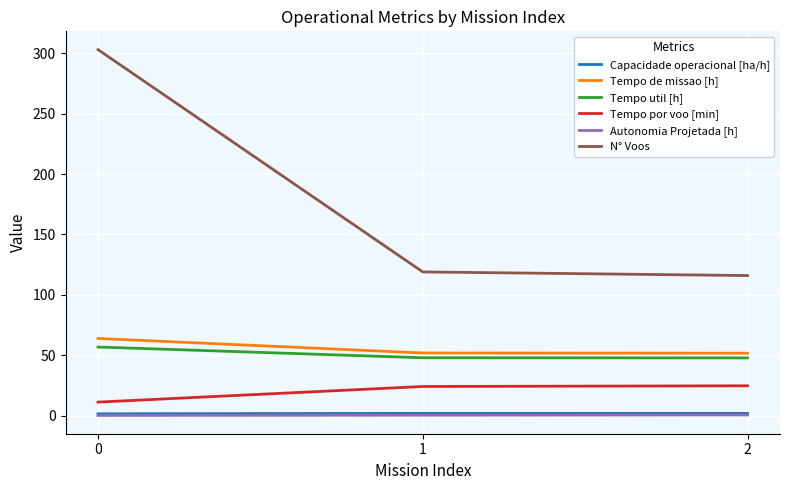

Read the Tempo por voo [min] value at 2.

24.8